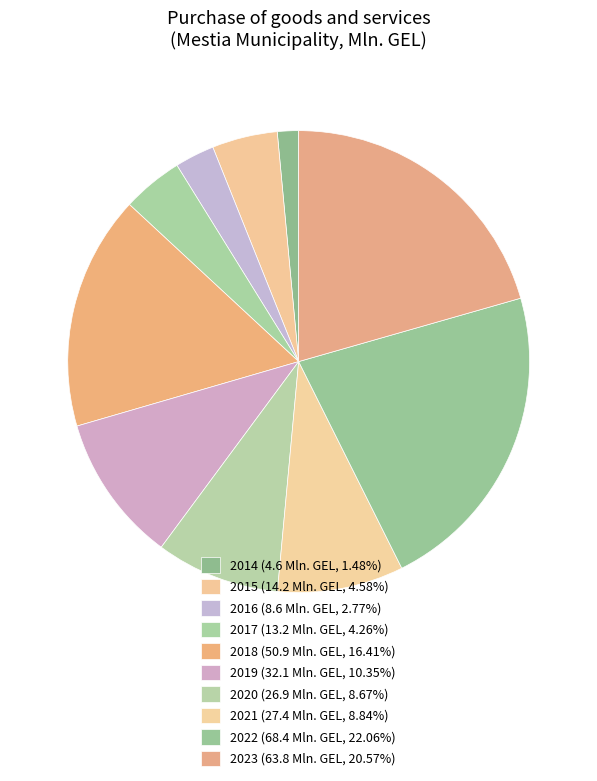

Count the number of slices in the pie.

10